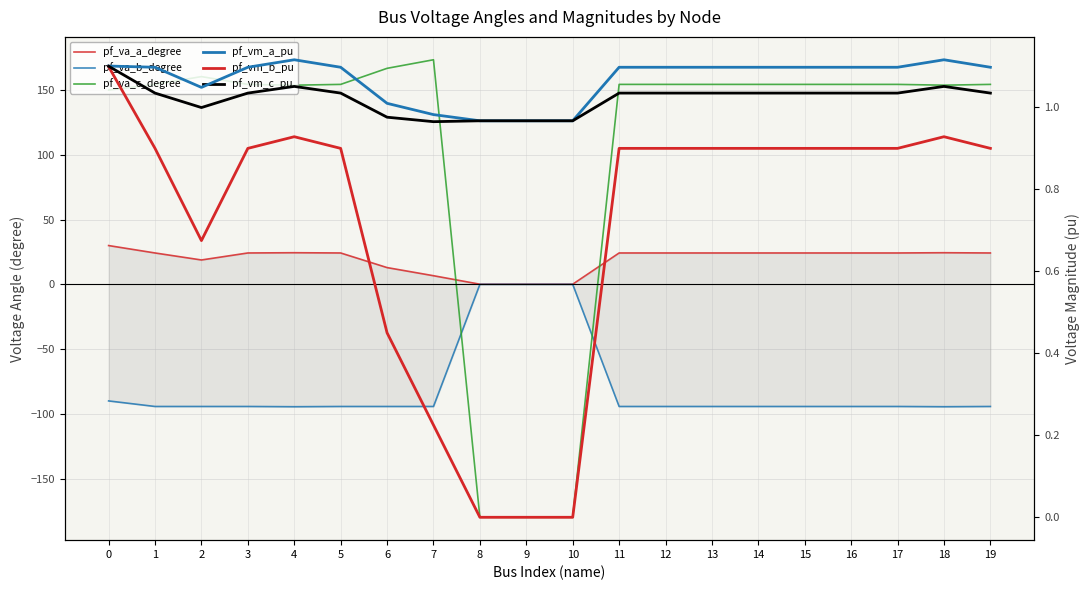

Which has a higher value, 8 or 16?

16